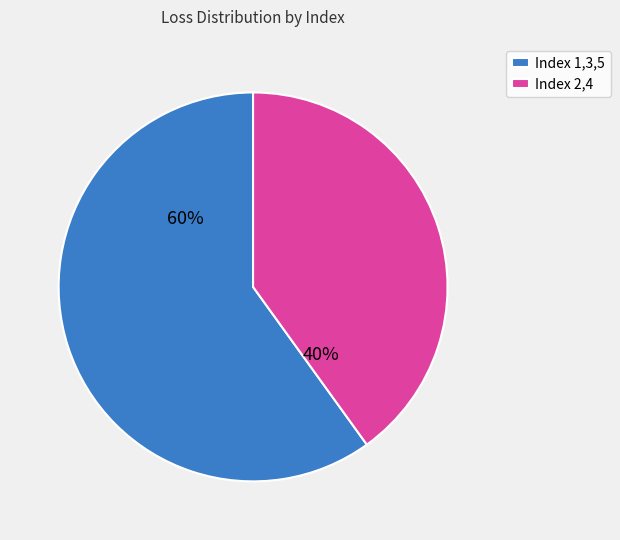

Count the number of slices in the pie.

2